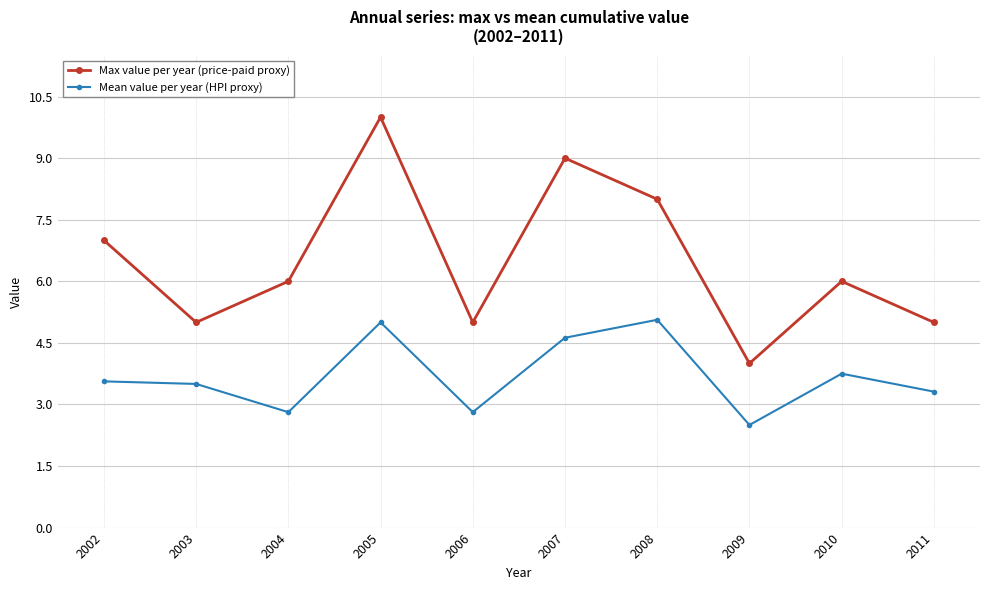

How many data points does each series have?

10